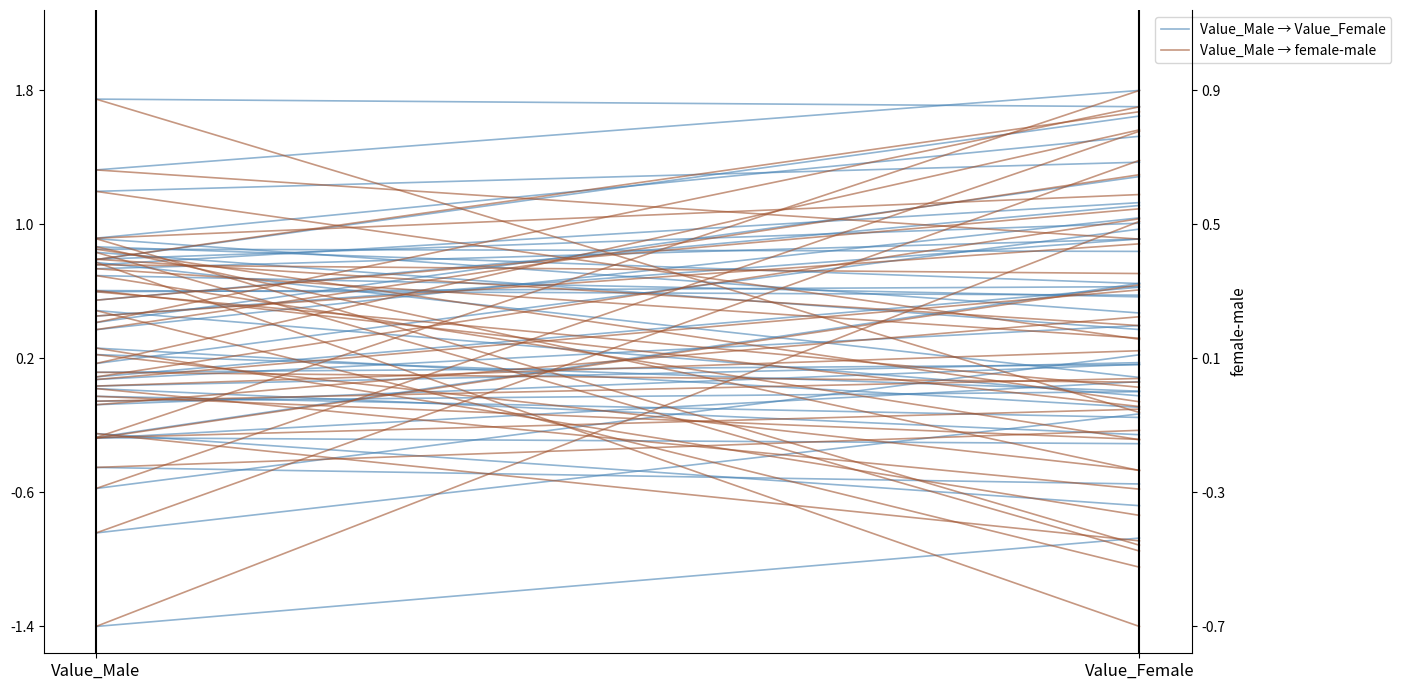

At which category is the sum across all series the highest?

Value_Male